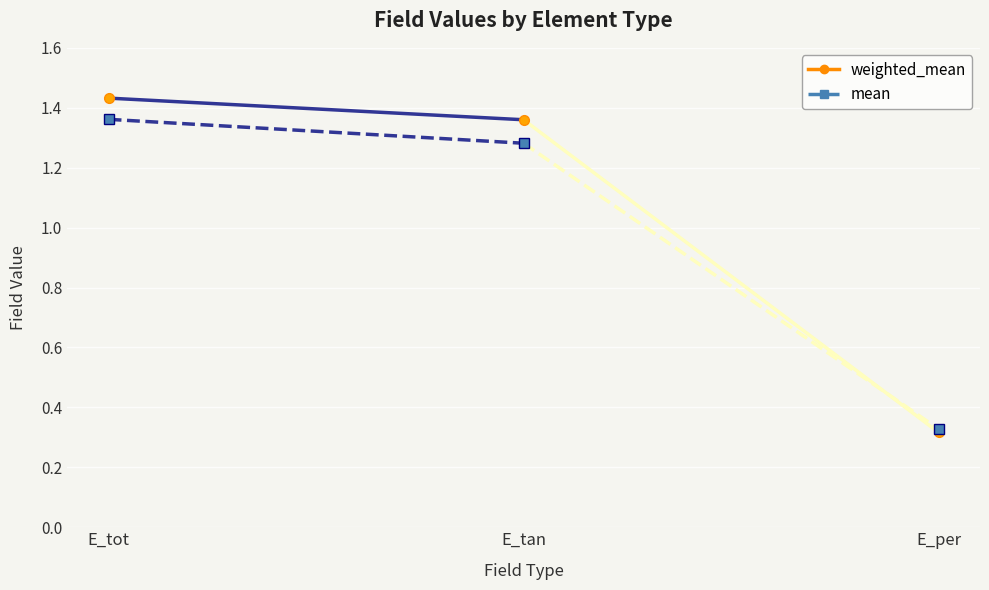

Which series has the widest spread of values?

weighted_mean